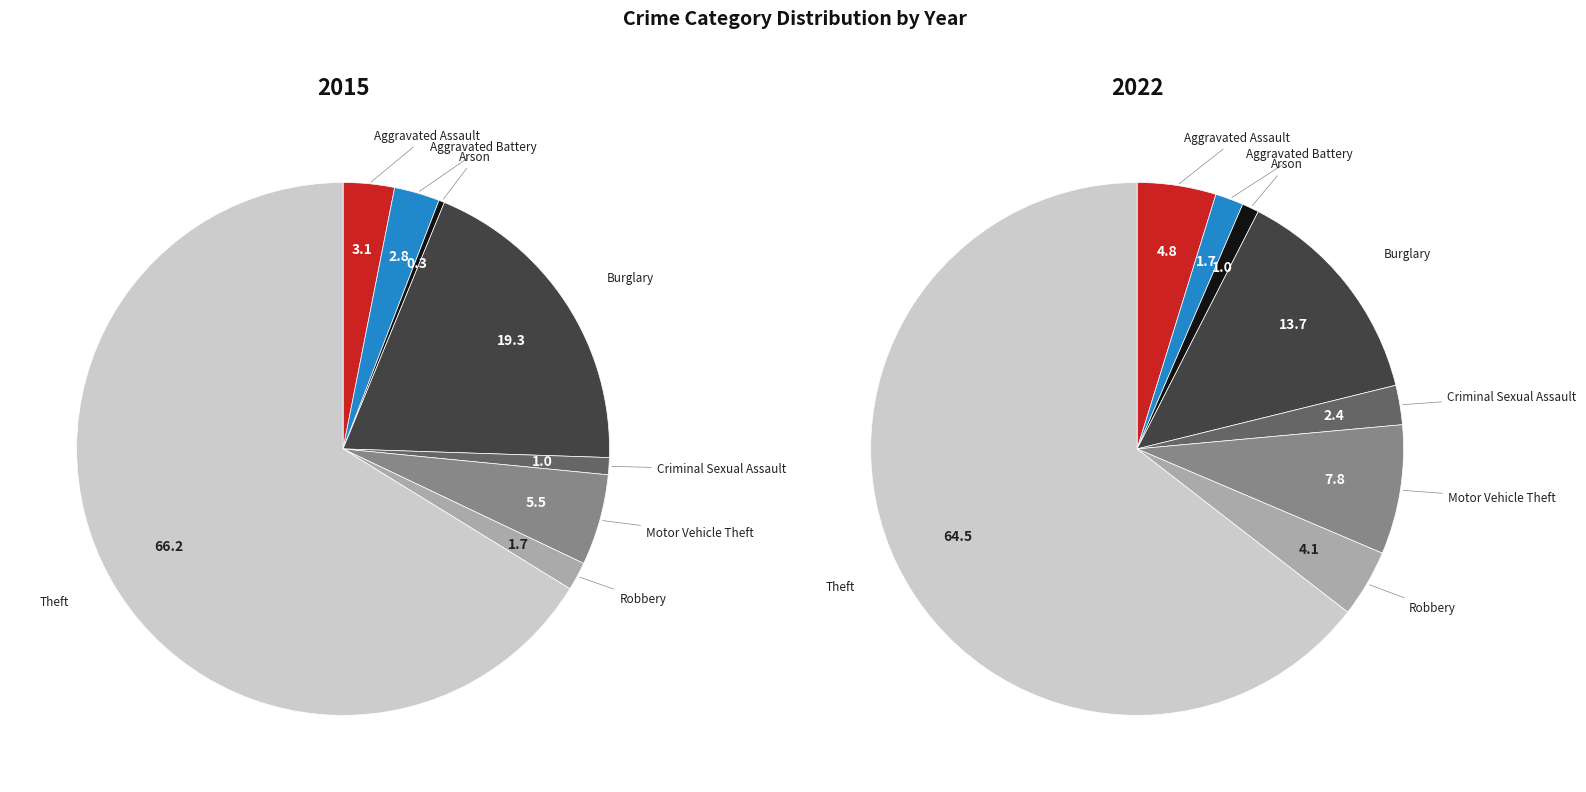

What percentage is NOT represented by Criminal Sexual Assault?

99.0%